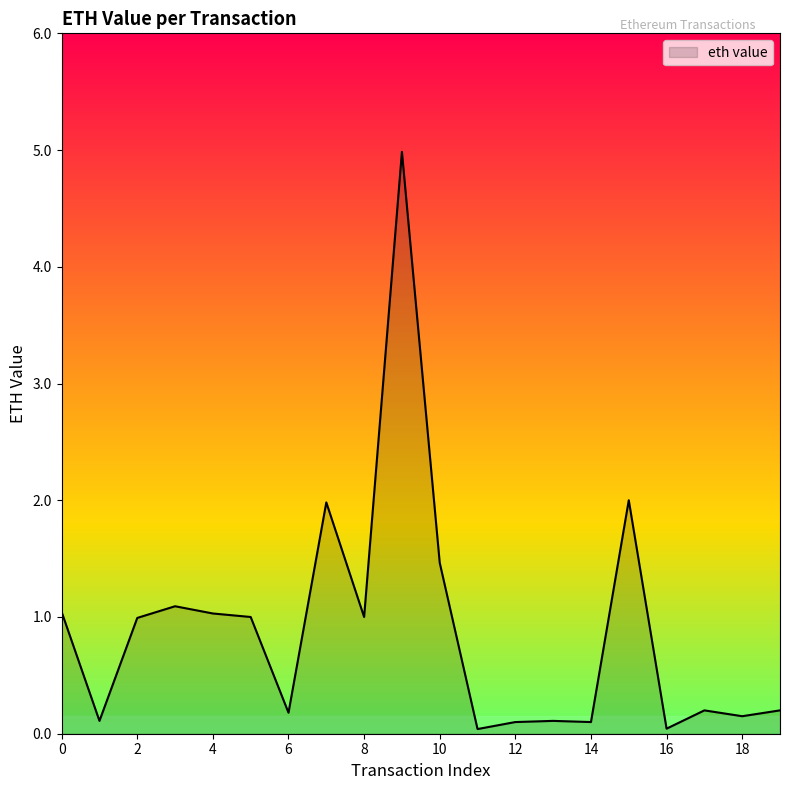

True or false: there are more than 2 points higher than both neighbors.

True